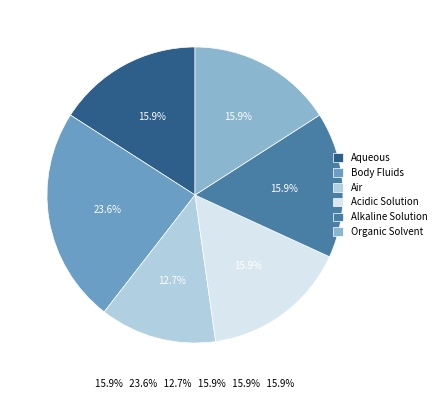

What is the ratio of the value at Alkaline Solution to the value at Aqueous?

1.0